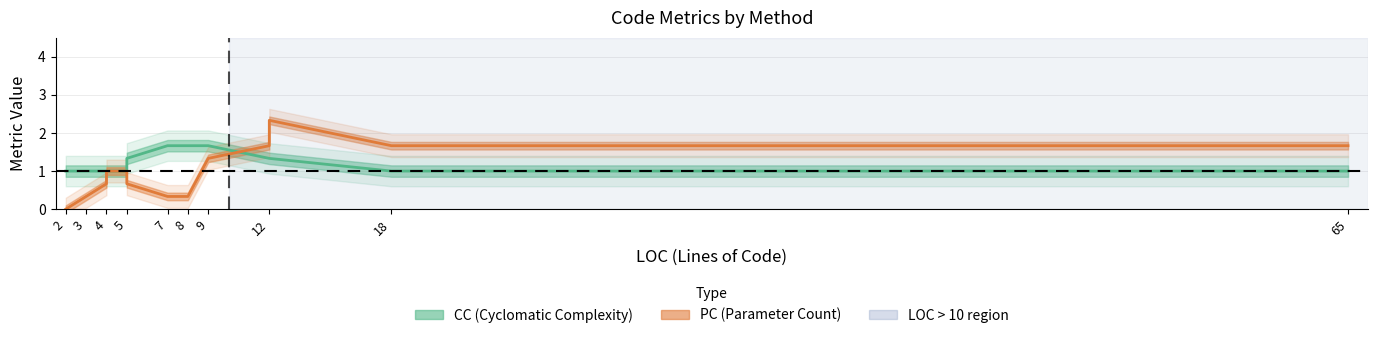

Read the CC (Cyclomatic Complexity) value at 5.

1.0